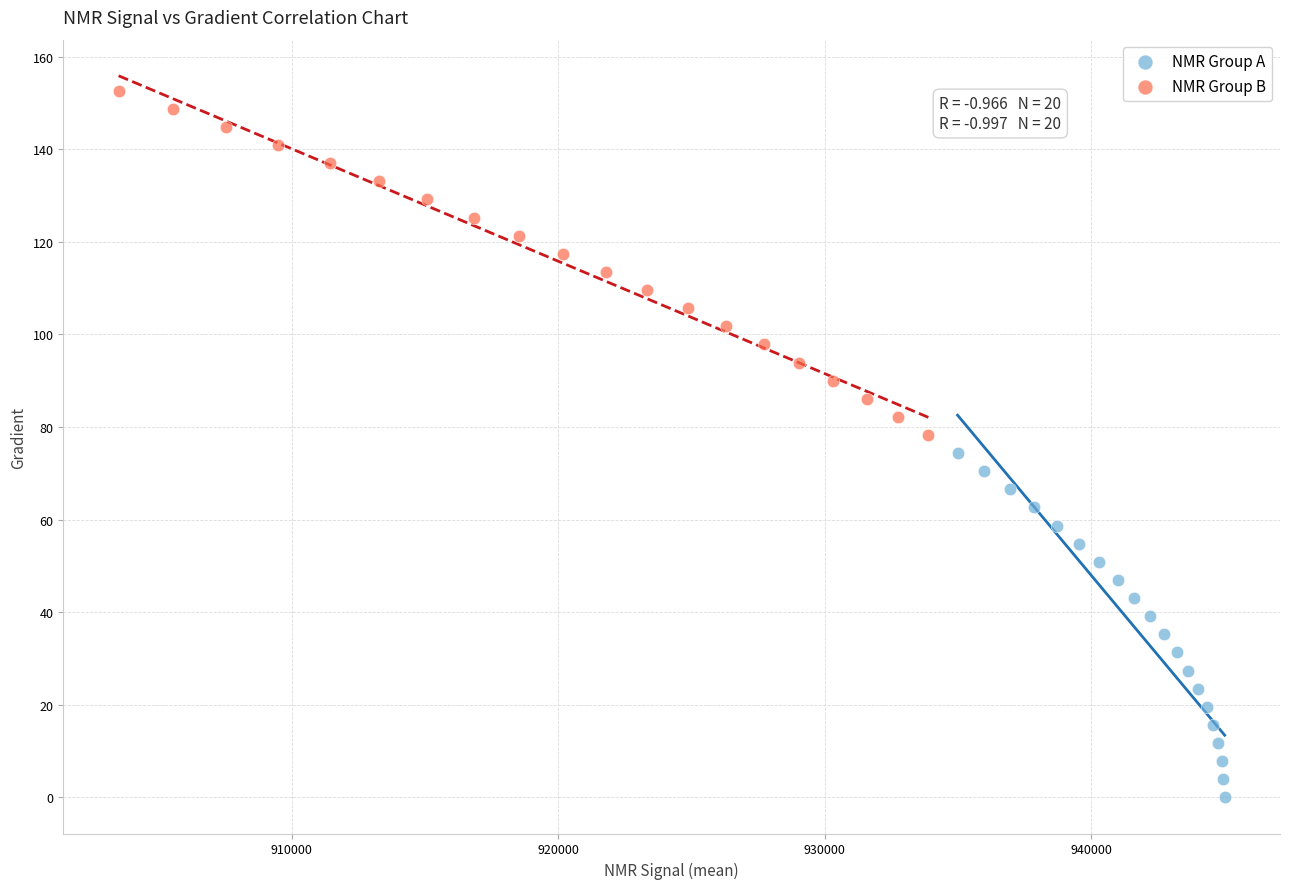

Which series contains the highest Y value?

NMR Group B